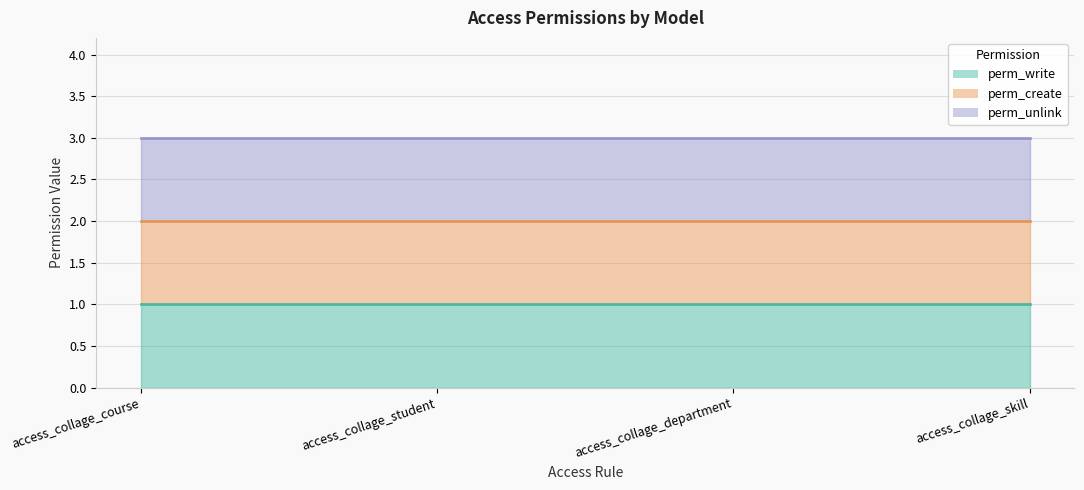

What is the average value of the perm_create (line) series?

2